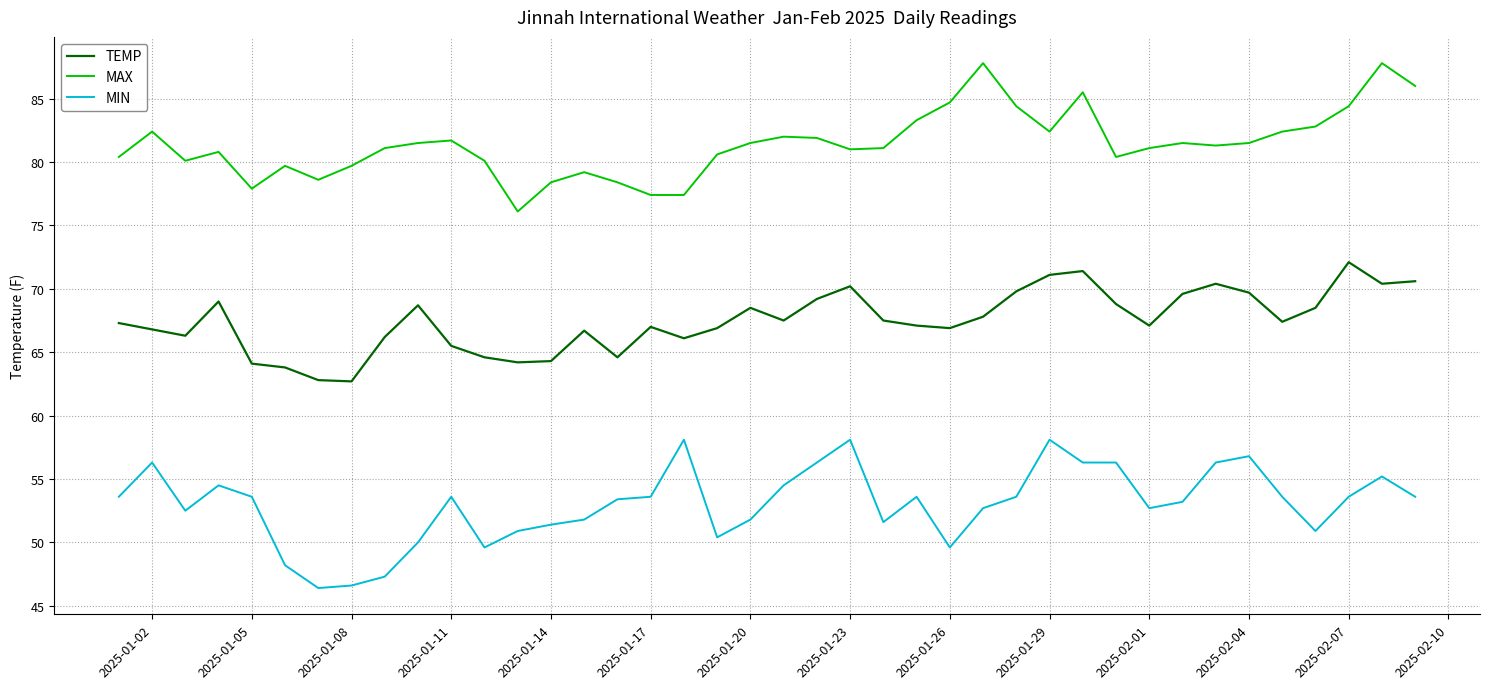

Does the chart display data point markers on the line(s)?

No